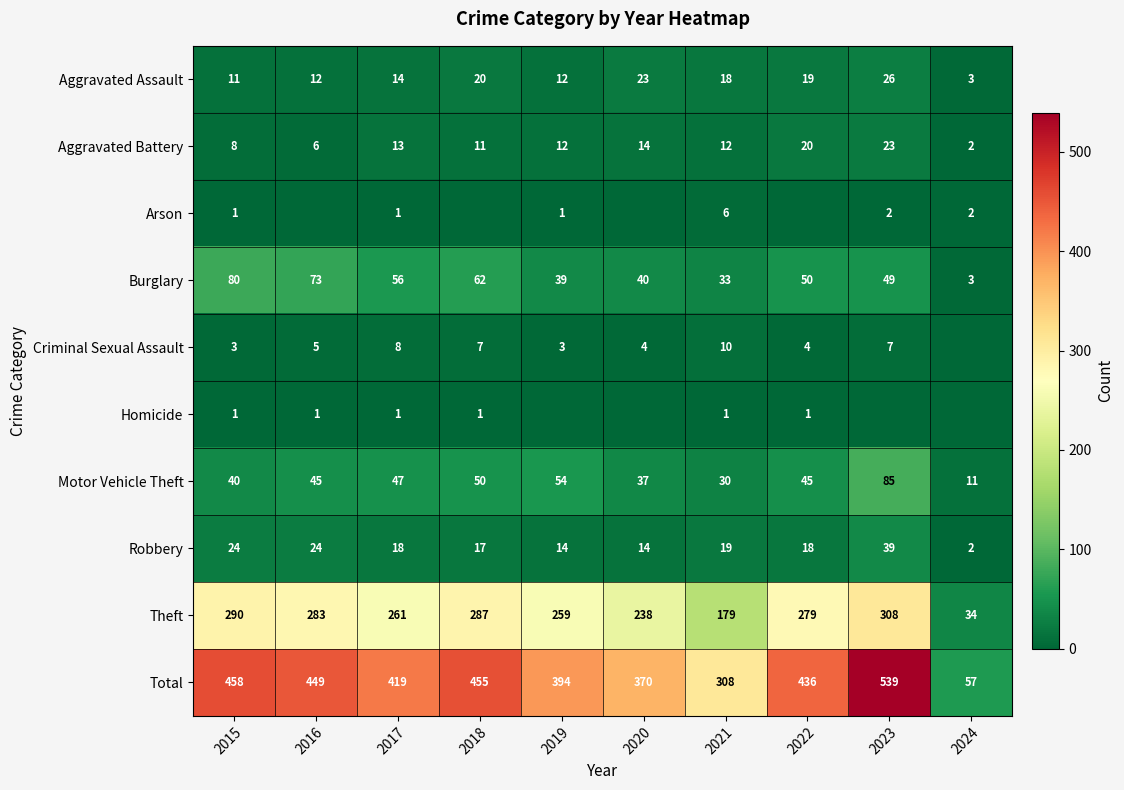

What is the difference between the maximum and second lowest values in the Theft series?

129